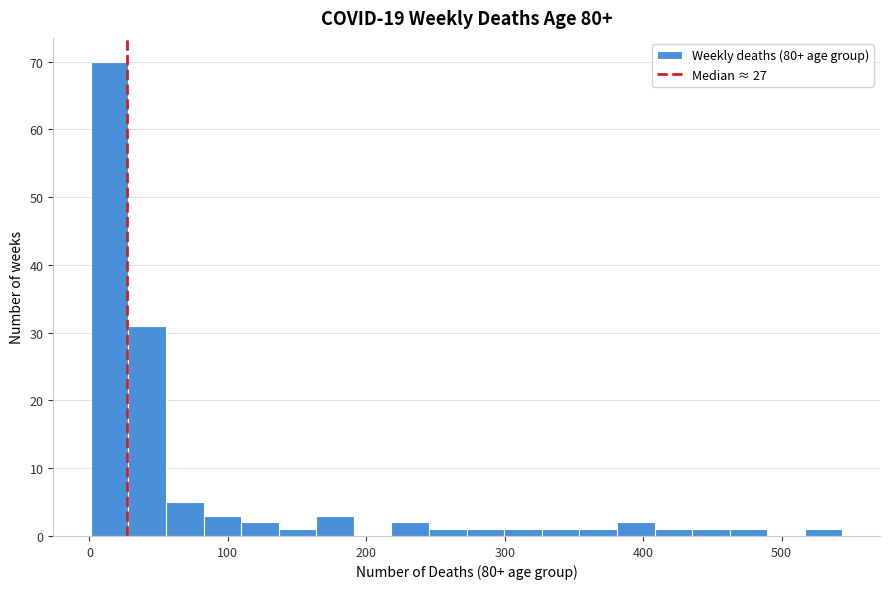

Read against the x-axis, roughly where is the centre of the tallest bar?

10